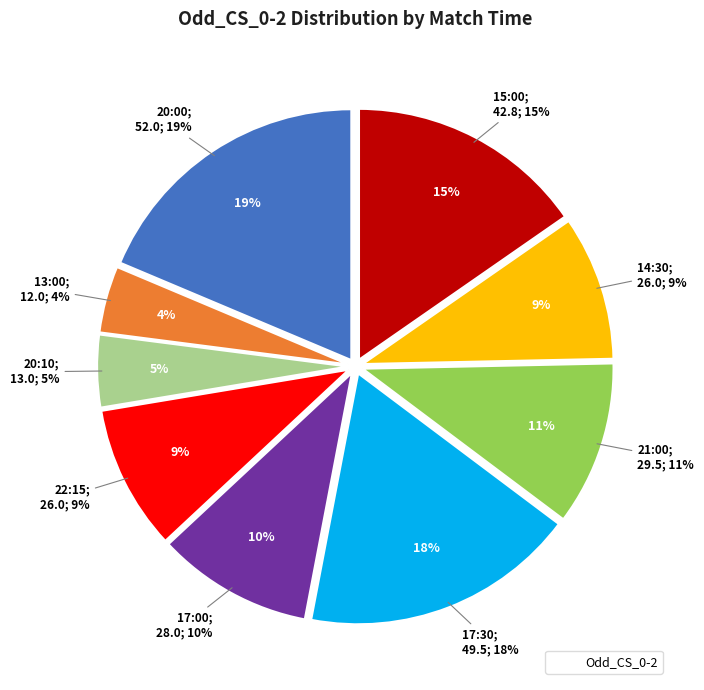

Is it true that 13:00 Valour is 4% of the pie?

True